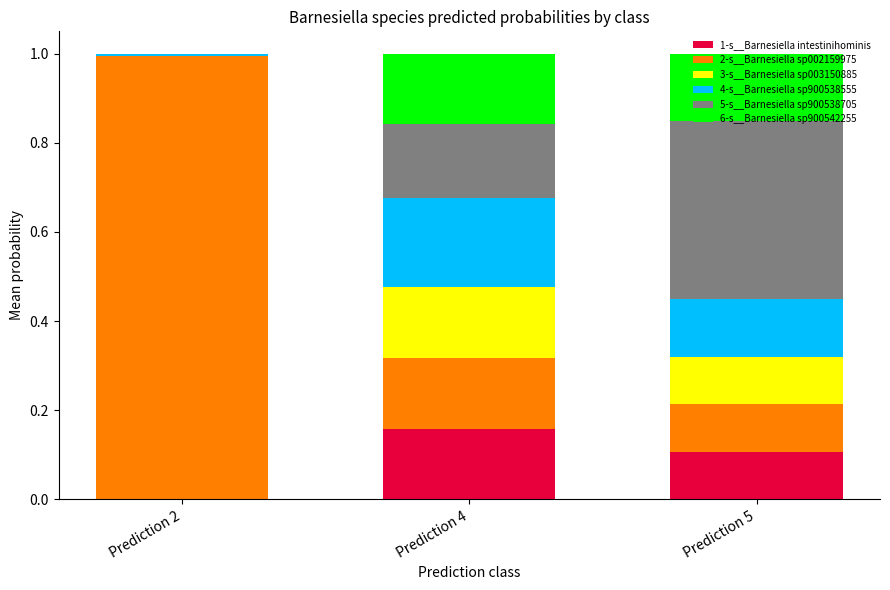

What is the total value across all series at Prediction 4?

1.0